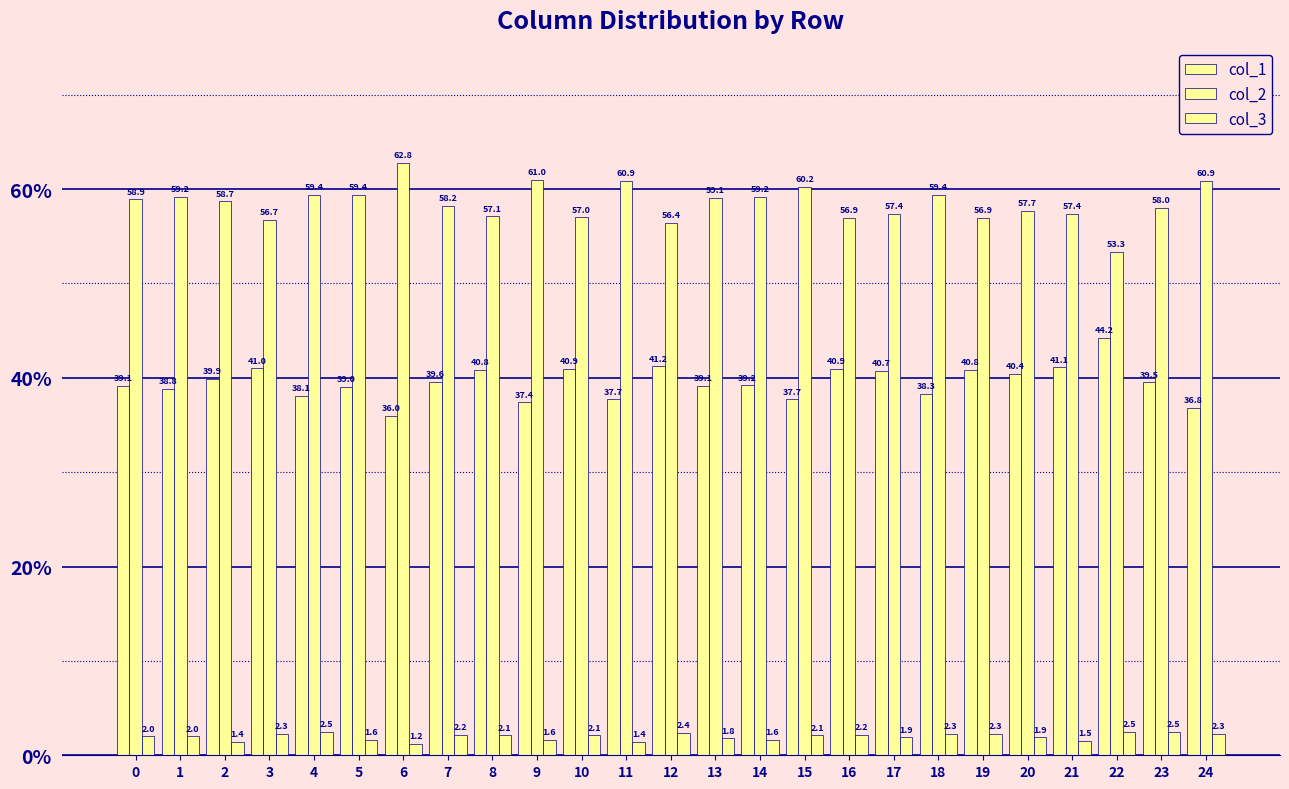

What is the smallest value displayed?

1.2